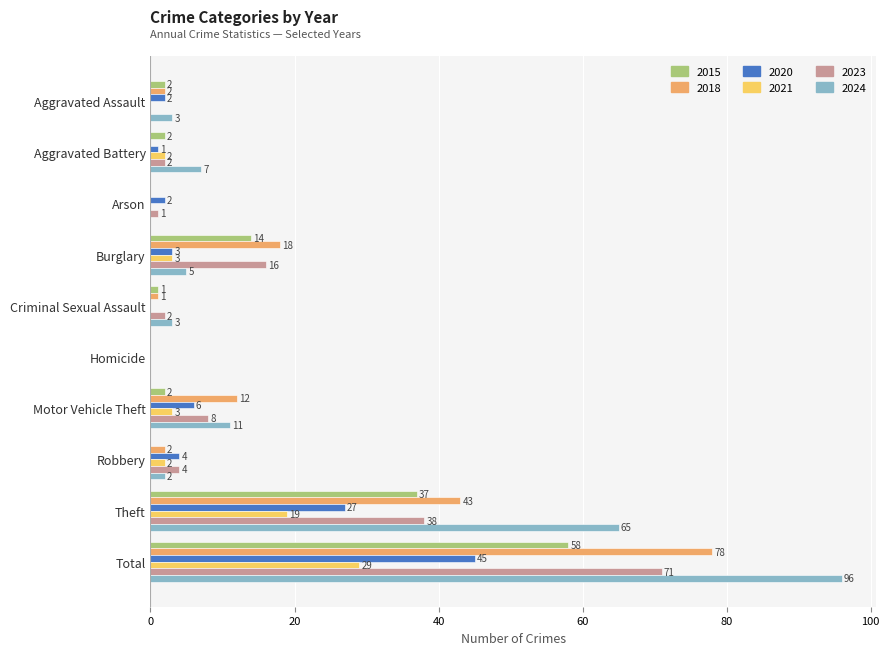

At which category is the sum across all series the highest?

Total